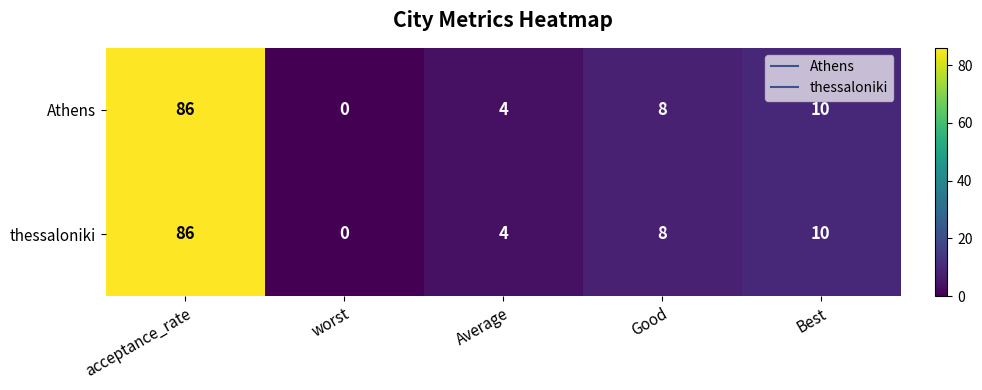

The Athens series shows 0 at worst. True or false?

True